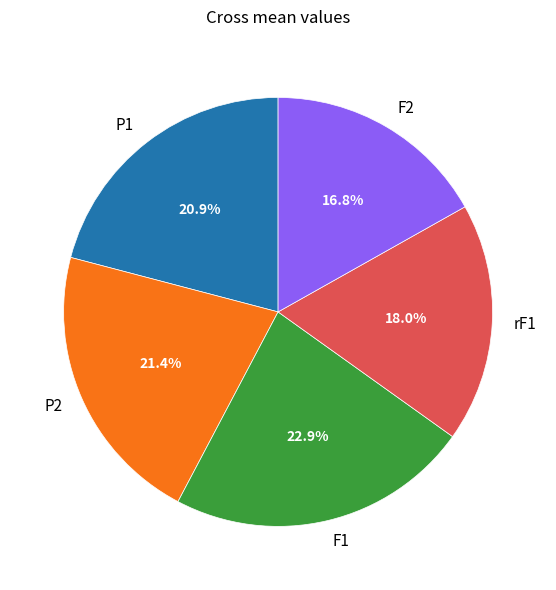

Is it true that rF1 is 13% of the pie?

False